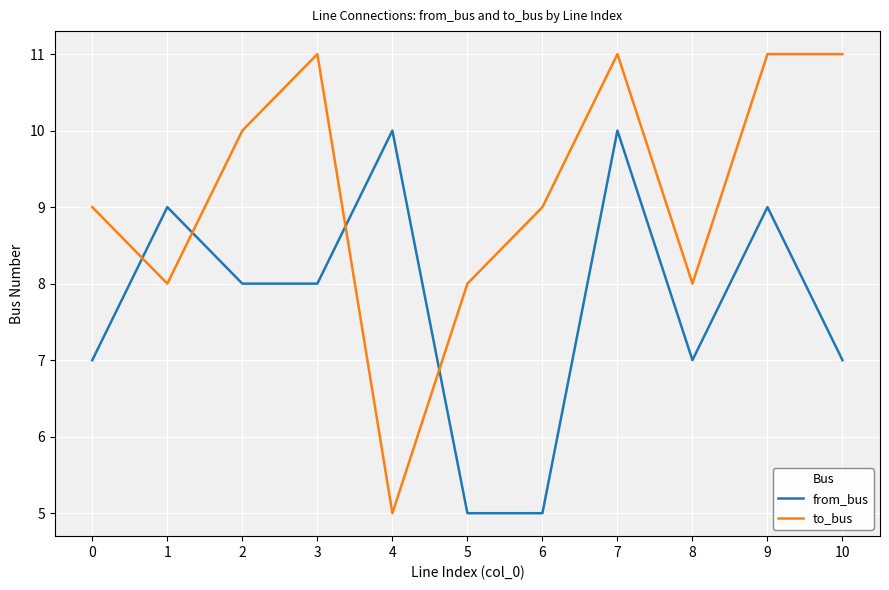

Is it true that to_bus equals 3 at 3?

False